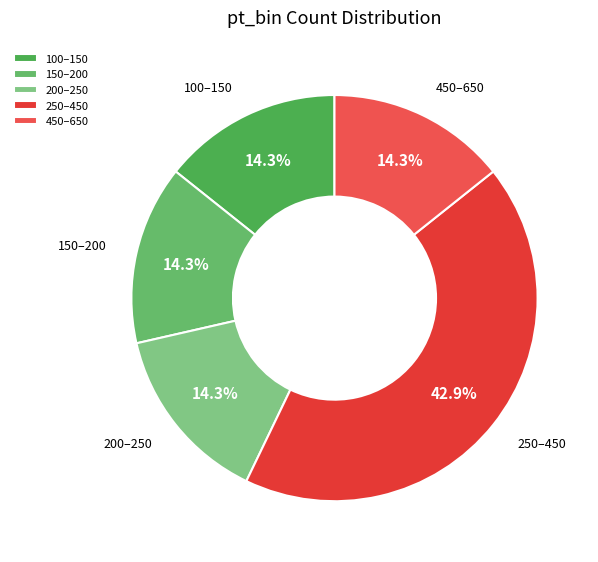

The 100–150 slice represents 14% of the pie. True or false?

True